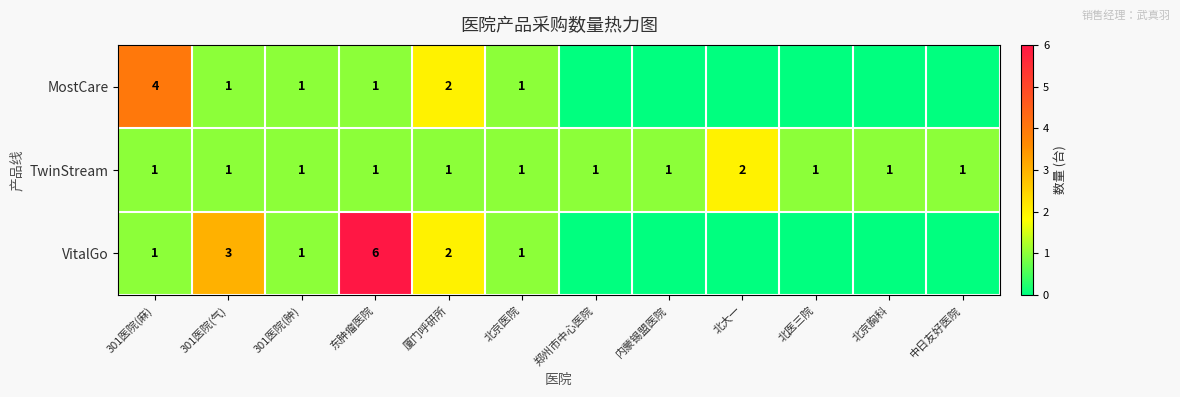

How many data points in TwinStream are above 1?

1